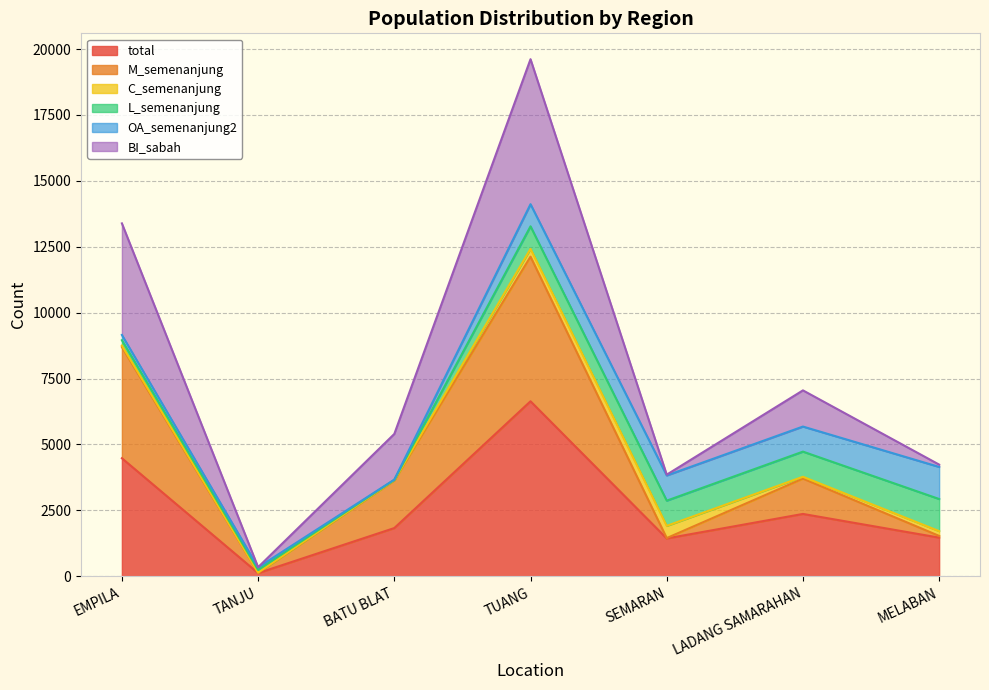

At which category is the sum across all series the highest?

TUANG